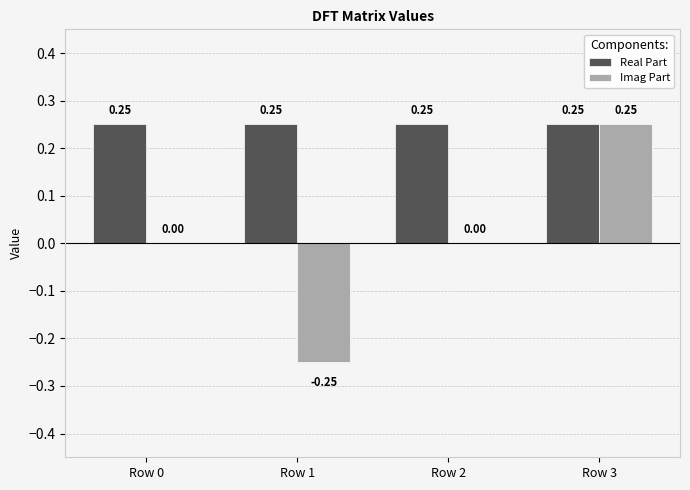

What is the sum of the Real Part values at Row 1 and Row 2?

0.5